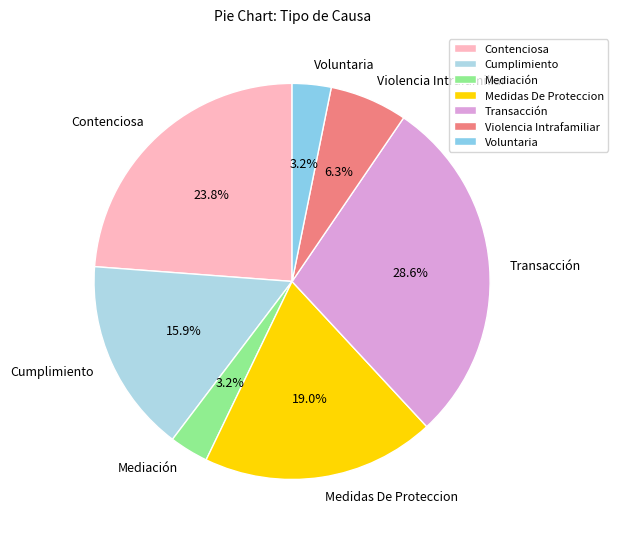

To the nearest percent, what percentage of the pie is Medidas De Proteccion?

19%